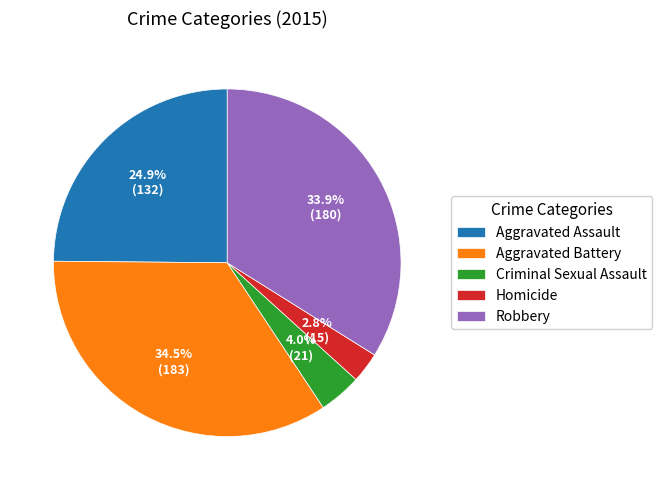

Rank the categories by value from highest to lowest.

Aggravated Battery, Robbery, Aggravated Assault, Criminal Sexual Assault, Homicide